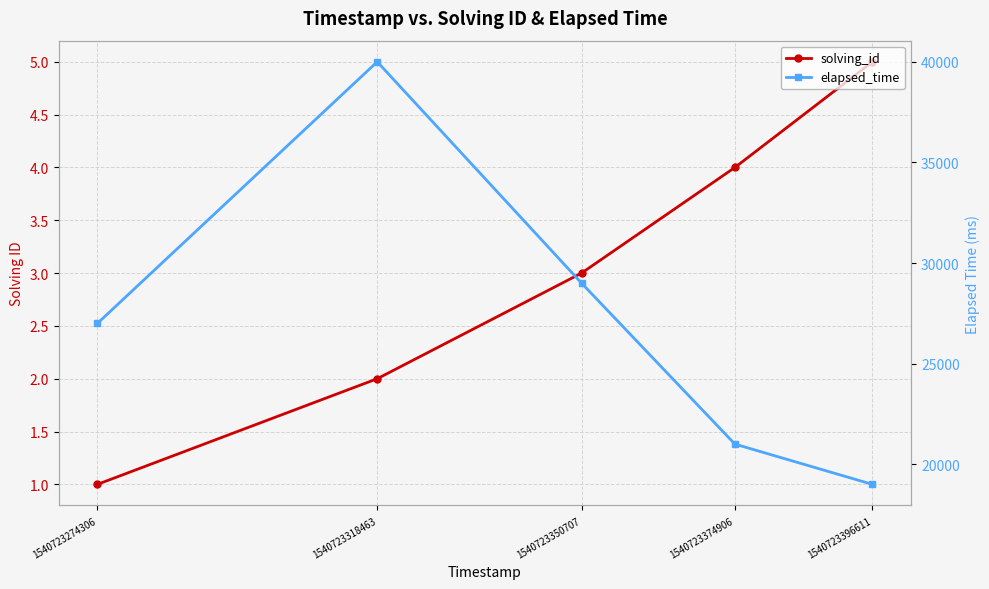

What is the maximum value shown in the chart?

40000